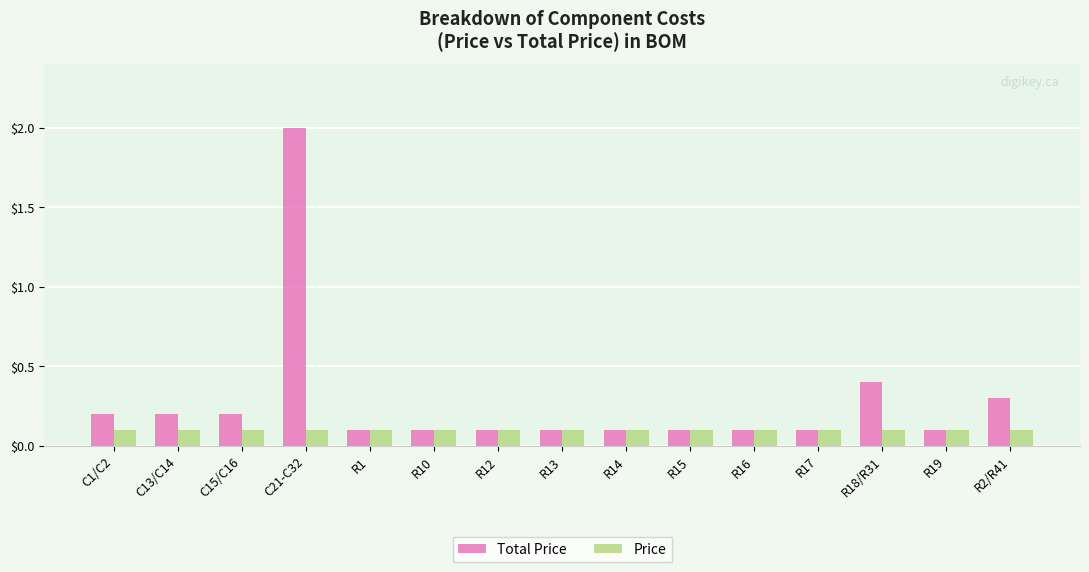

What is the sum of the Total Price values at R15 and C15/C16?

0.3